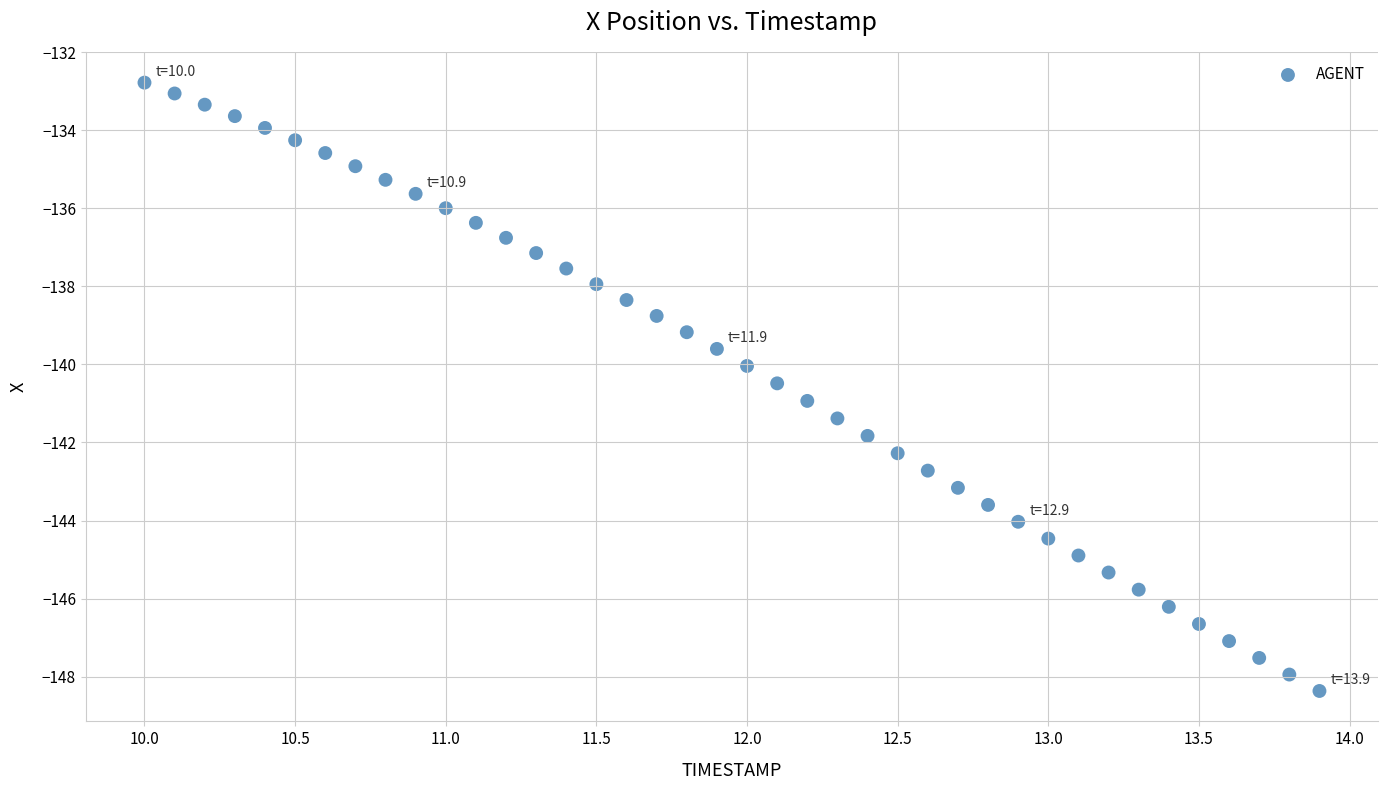

What is the range of X values (max minus min)?

3.9